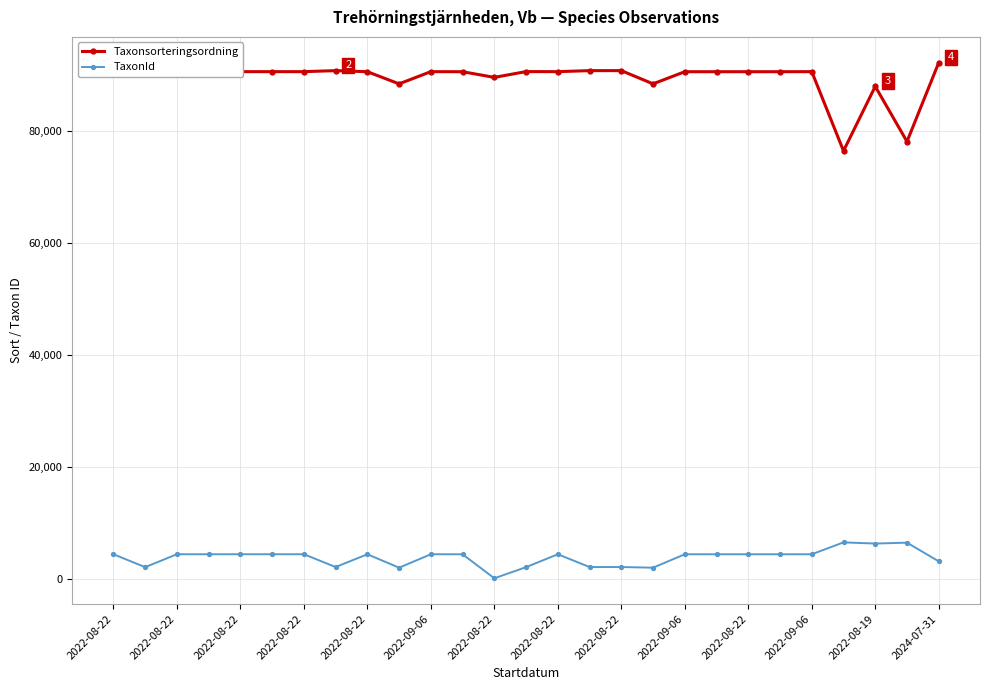

How many distinct data groups are displayed?

2